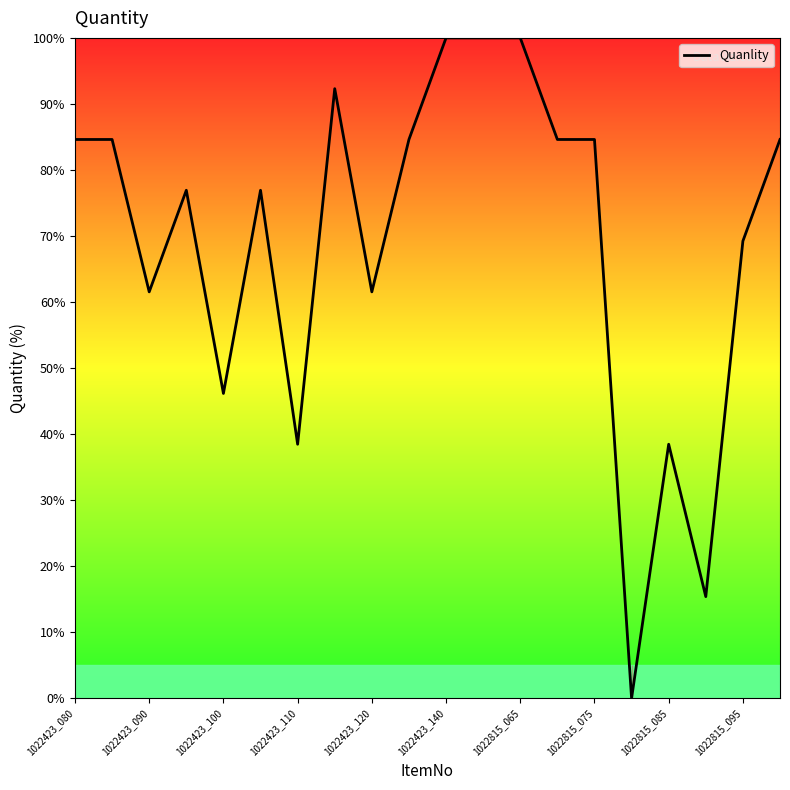

How many values are above zero?

19